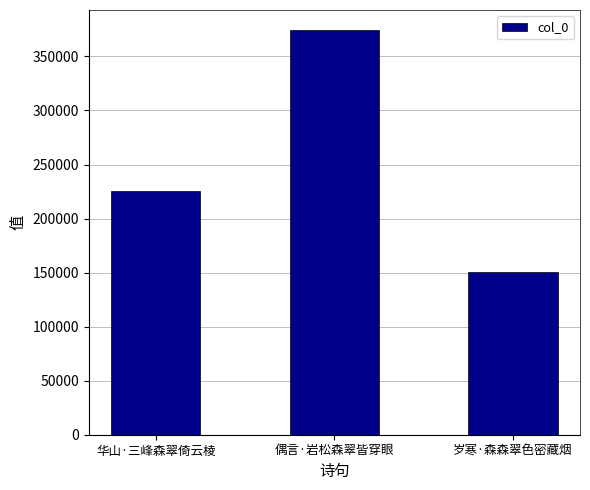

Approximately how many times larger is the value at 岁寒·森森翠色密藏烟 compared to 华山·三峰森翠倚云棱?

0.7